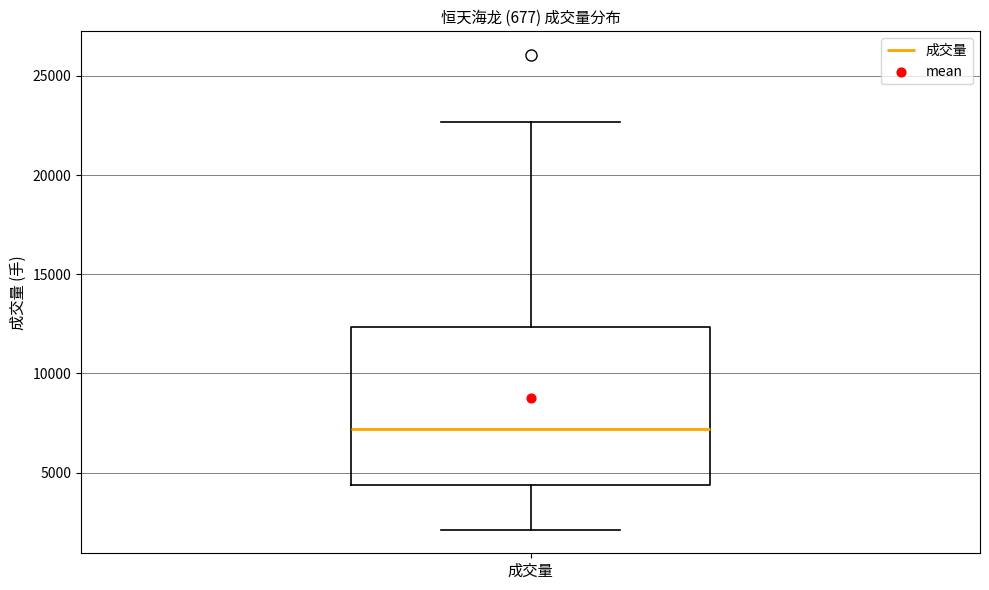

Read this box plot against the y-axis: the position of the median line, the range covered by the box, and the ends of both whiskers. The values are not printed on the chart, so give them approximately, as read against the axis.

median 7000, box 4500 to 12500, whiskers 2000 to 22500